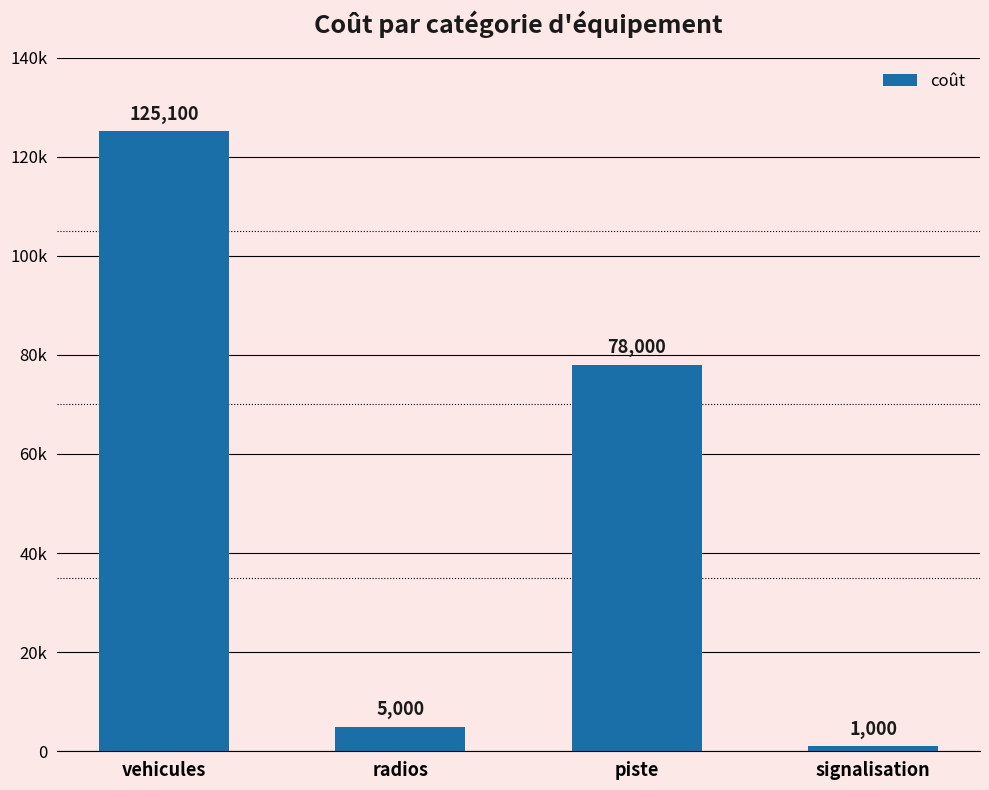

Which has a higher value, vehicules or signalisation?

vehicules